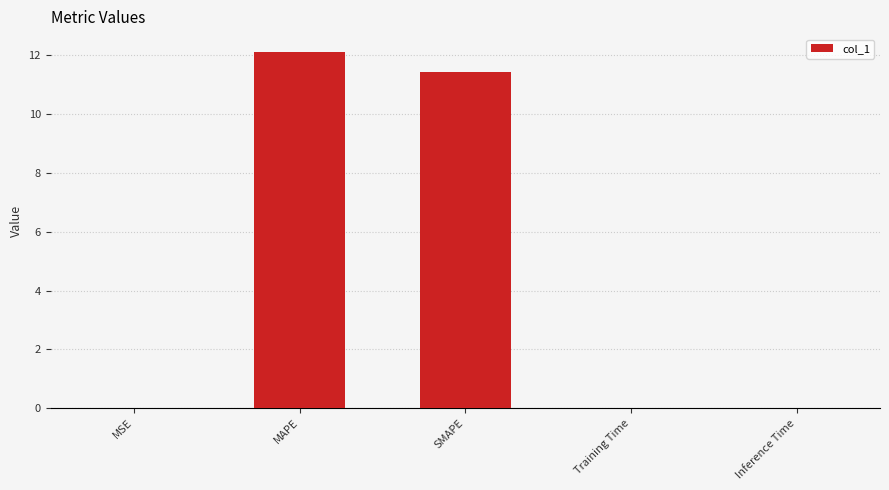

What is the sum of all values?

23.6